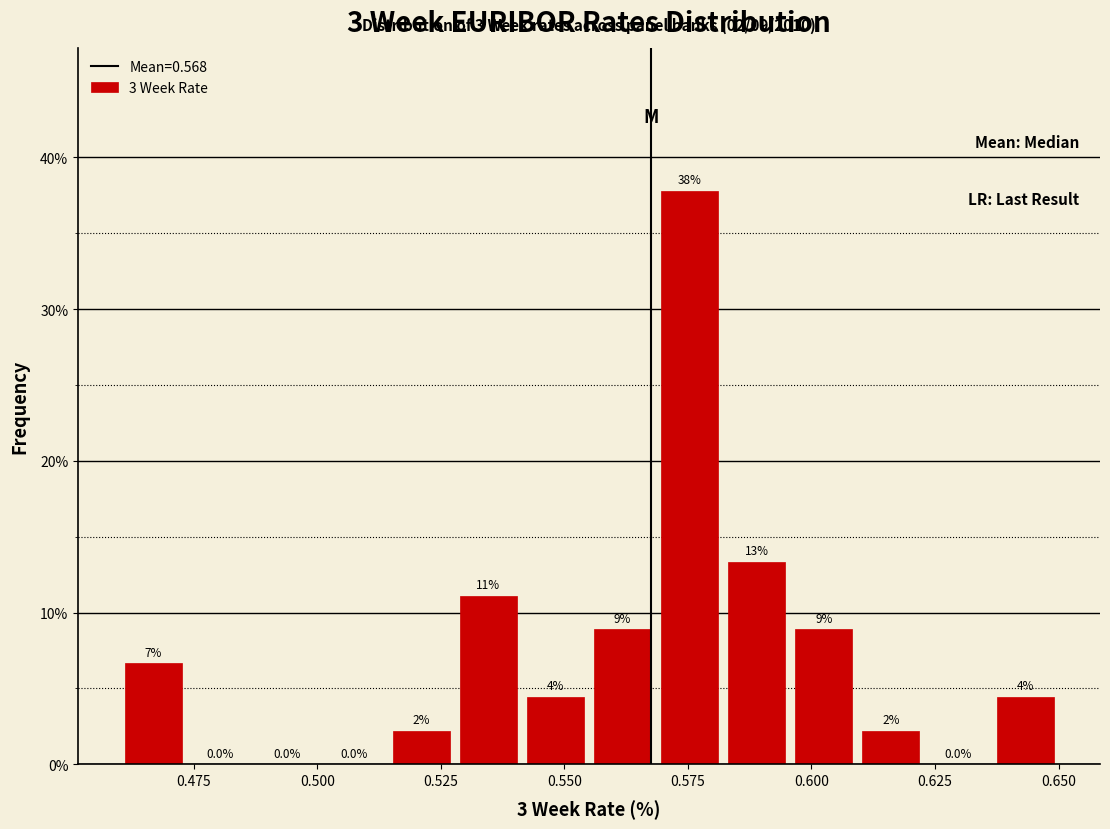

Around what value on the x-axis is the tallest bar? Give the approximate position of its centre, as read against the axis.

0.575